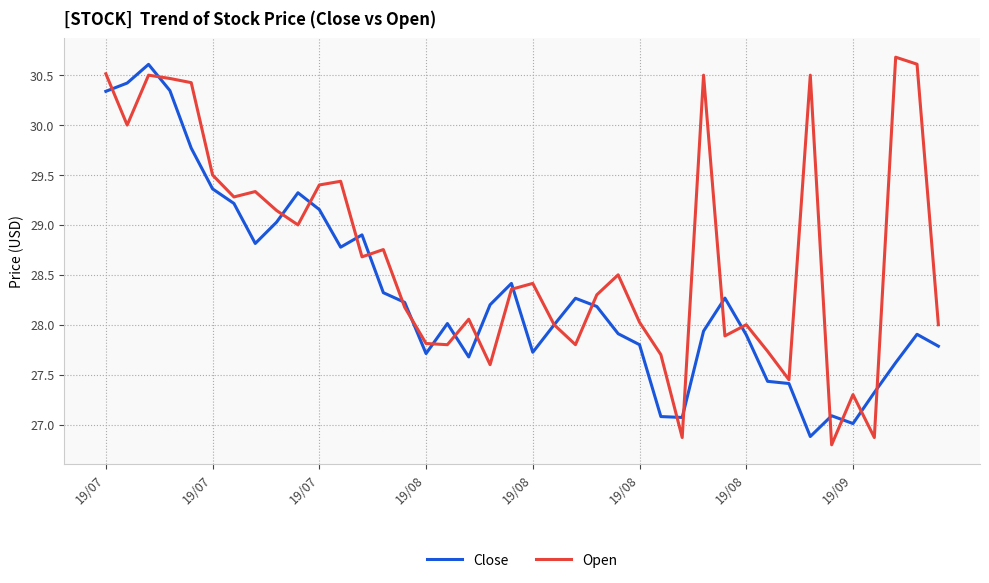

Which series has the largest total across all categories?

Open